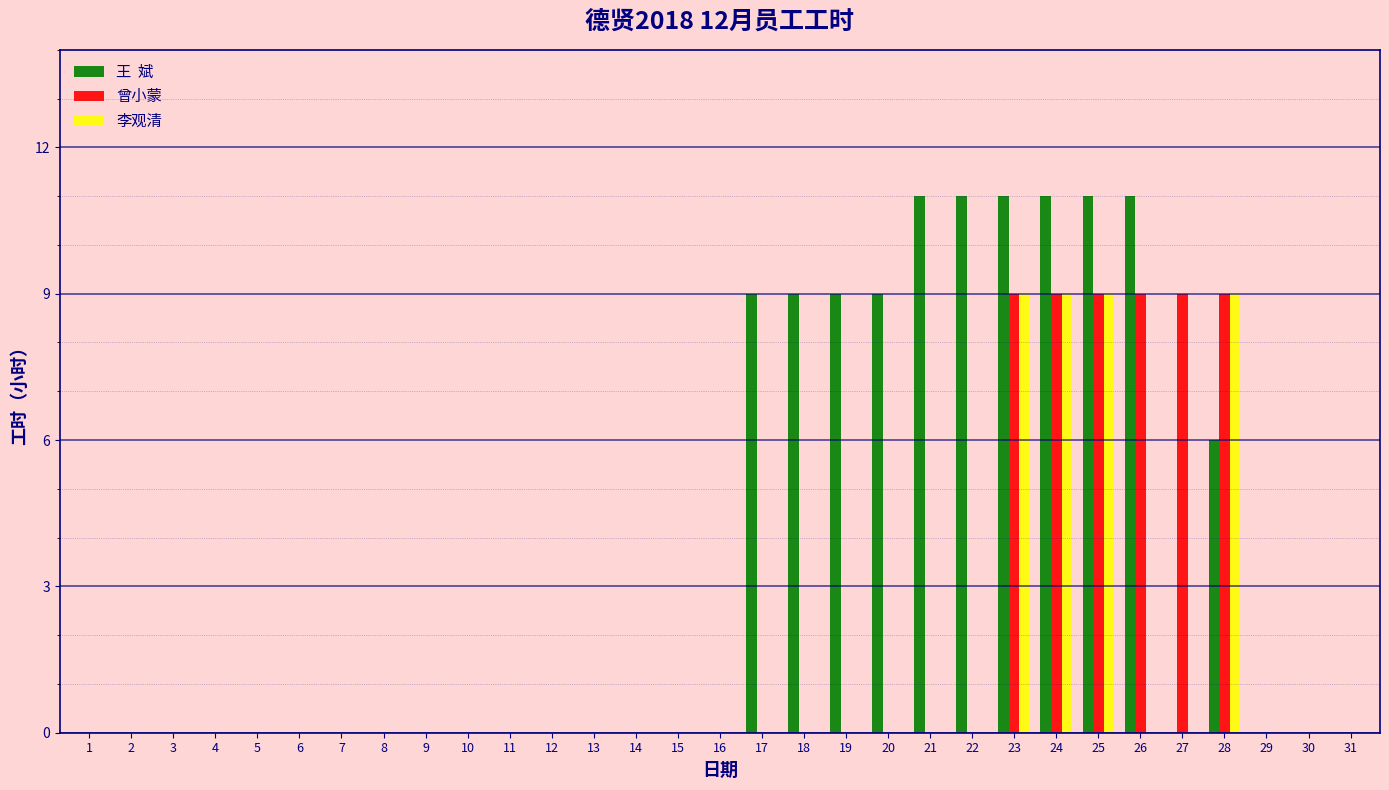

What is the greatest value displayed?

11